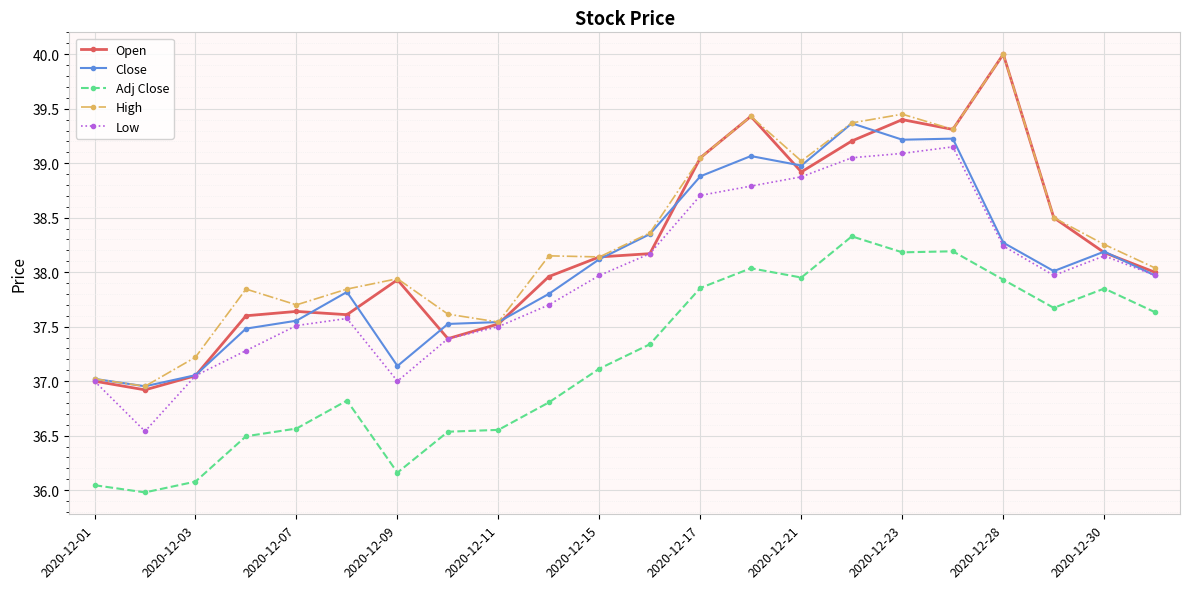

Count the number of data series in this chart.

5